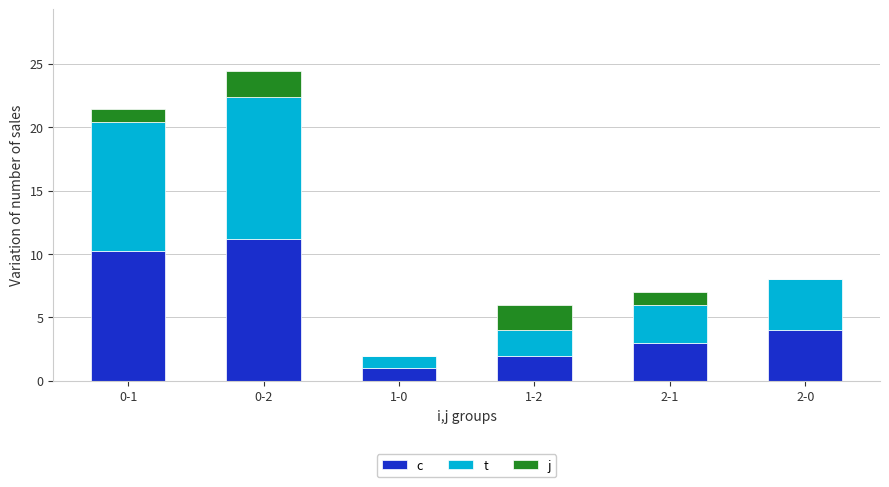

What is the total value across all series at 2-1?

7.0